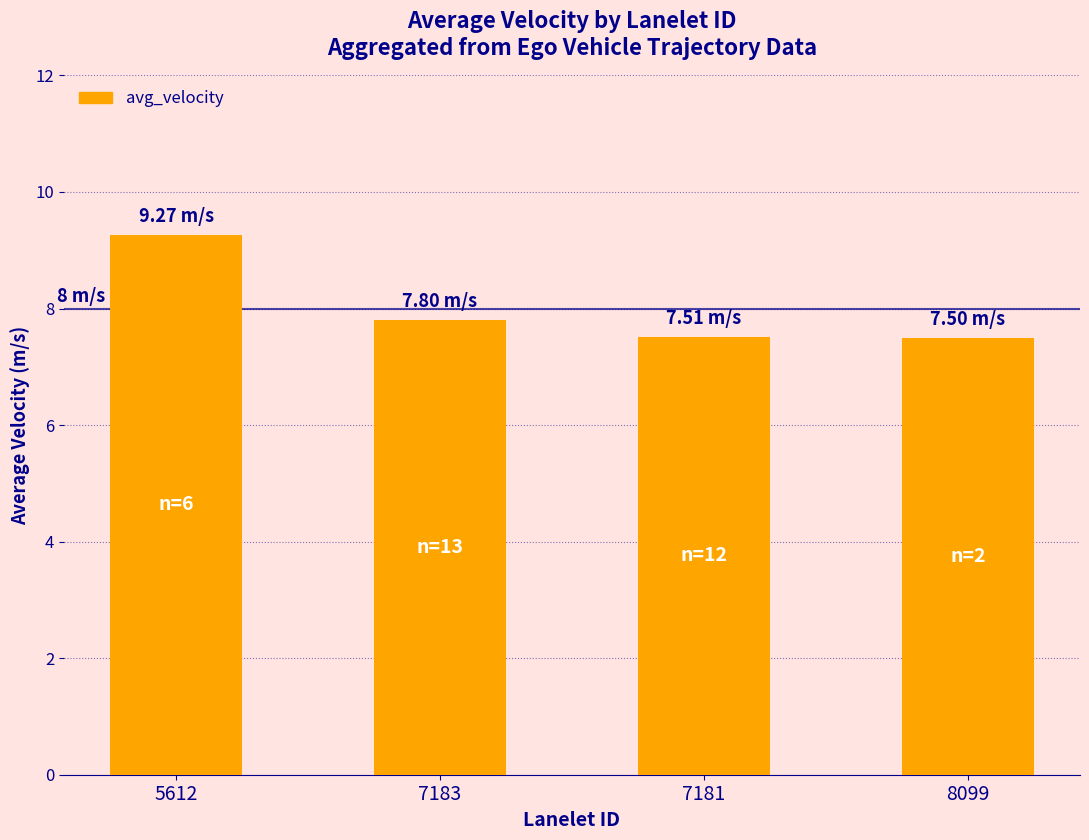

What position from the right is 7181?

2